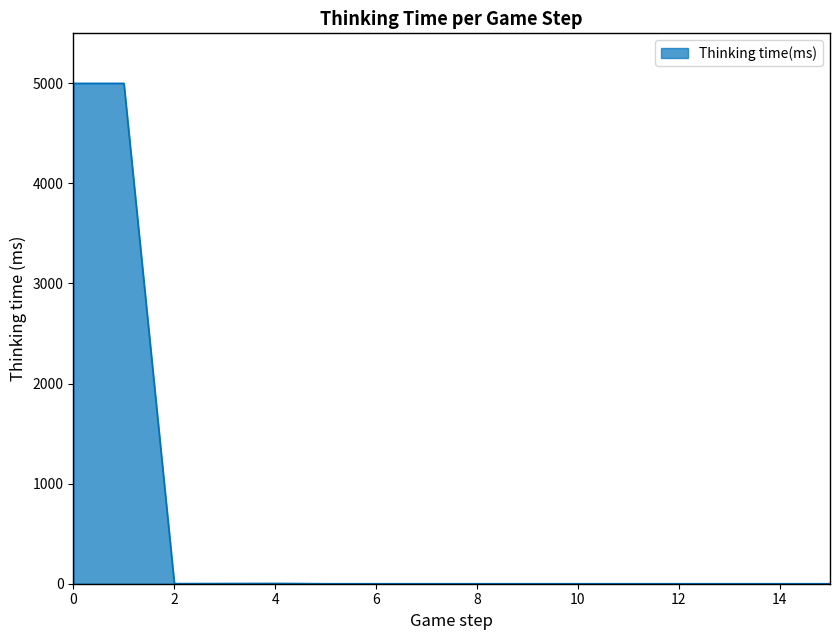

Does the chart have visible grid lines?

No